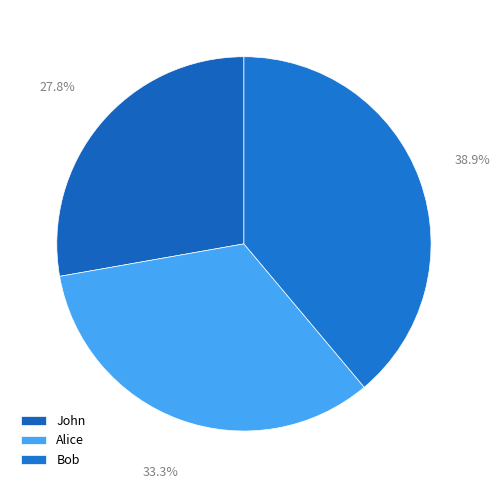

To the nearest percent, what is the difference between the largest and smallest slice percentages?

11%